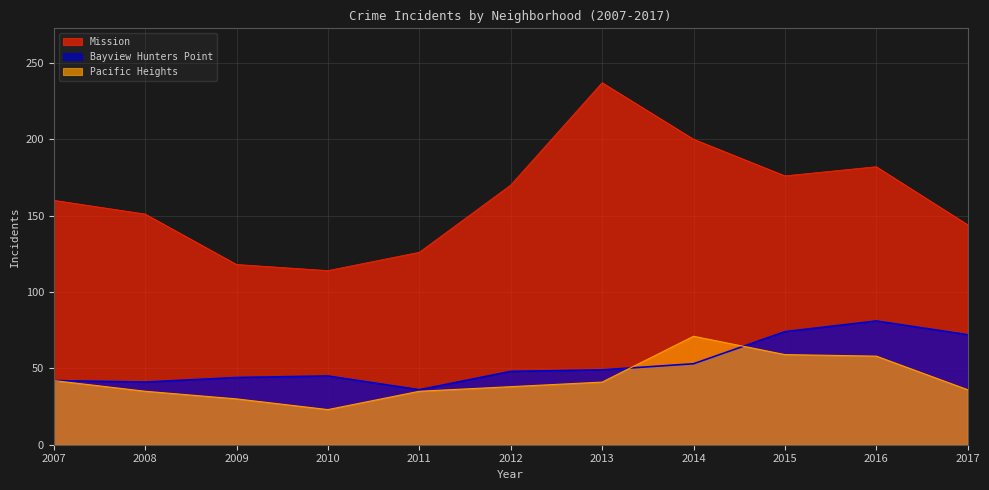

True or false: Mission has more than 1 interior local peaks.

True